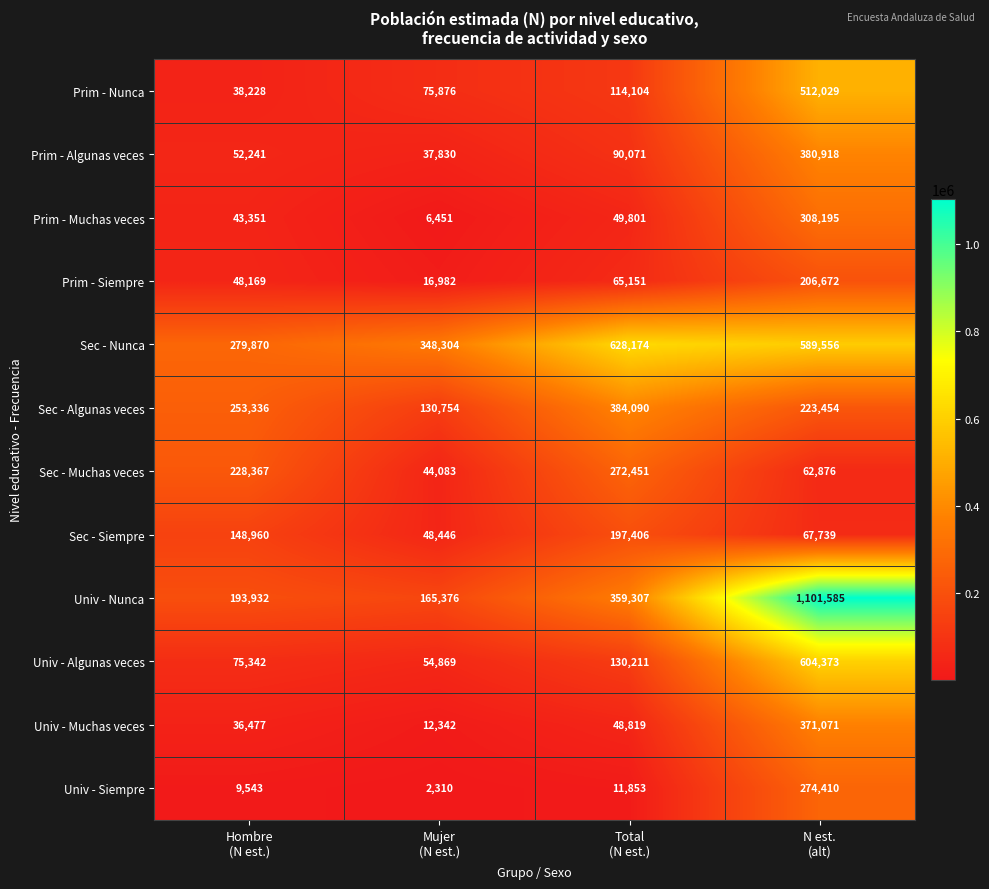

Which series has the largest total across all categories?

Sec - Nunca